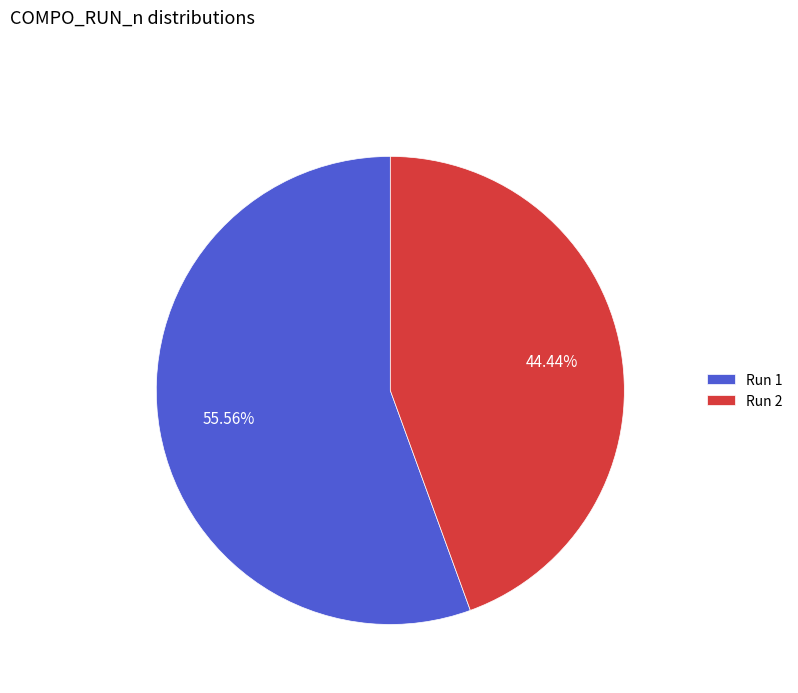

How many segments does this pie chart have?

2